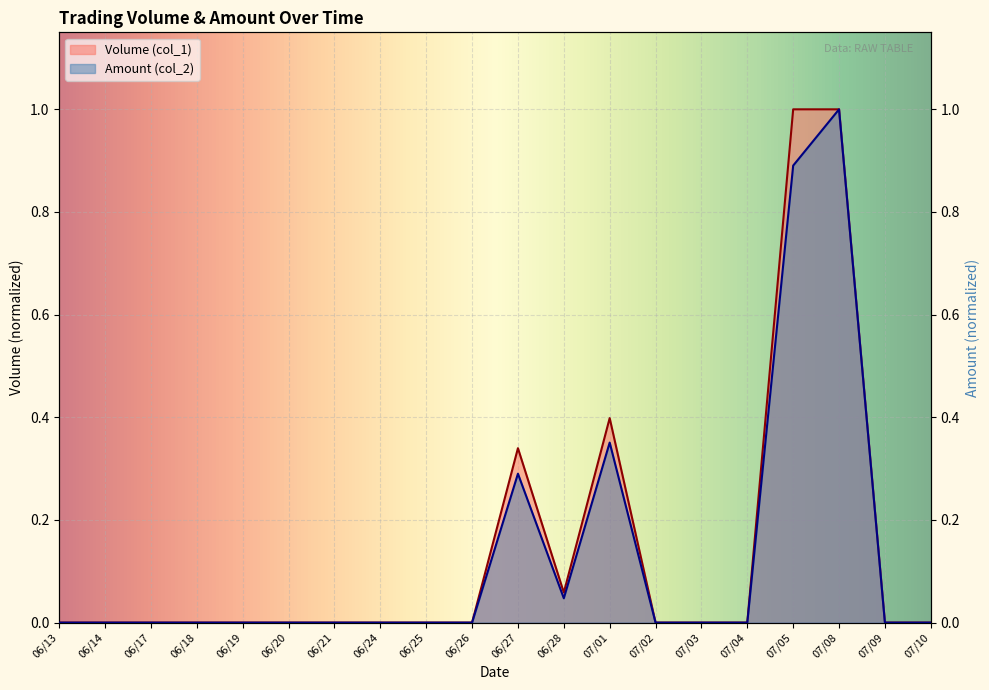

True or false: Amount (col_2) has more than 1 points higher than both neighbors.

True